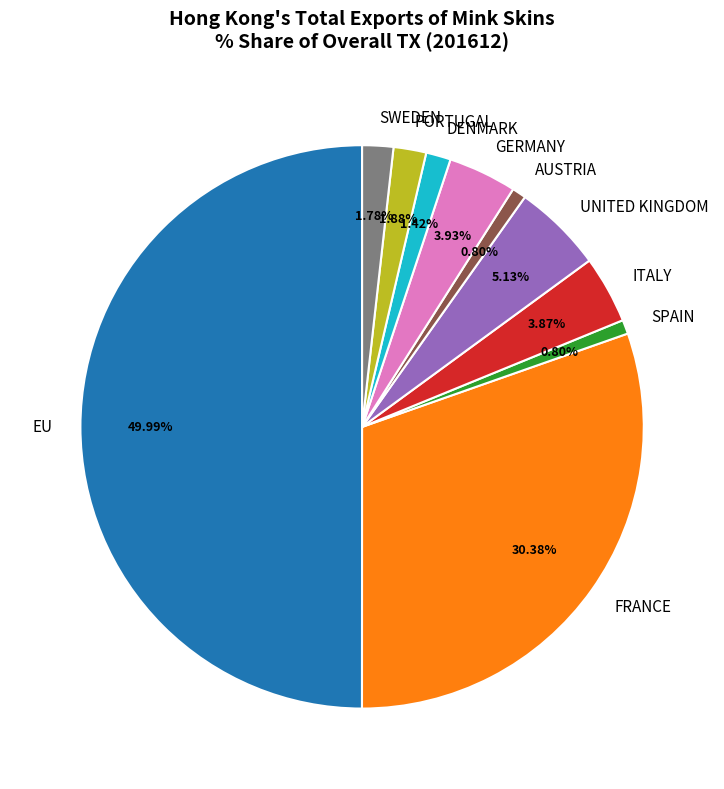

Does ITALY represent more than half of the total?

No